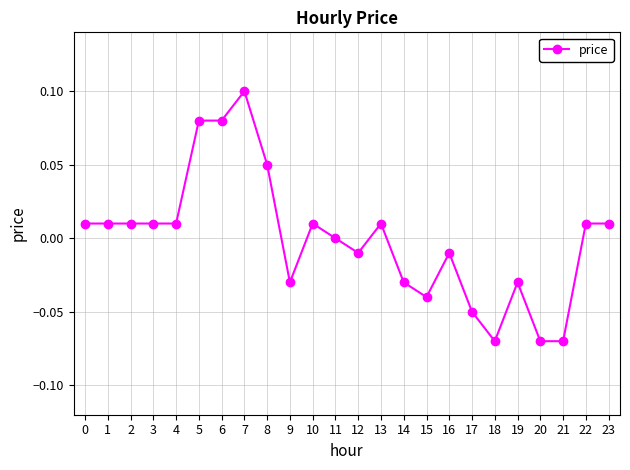

Which label corresponds to the largest value in the chart?

7